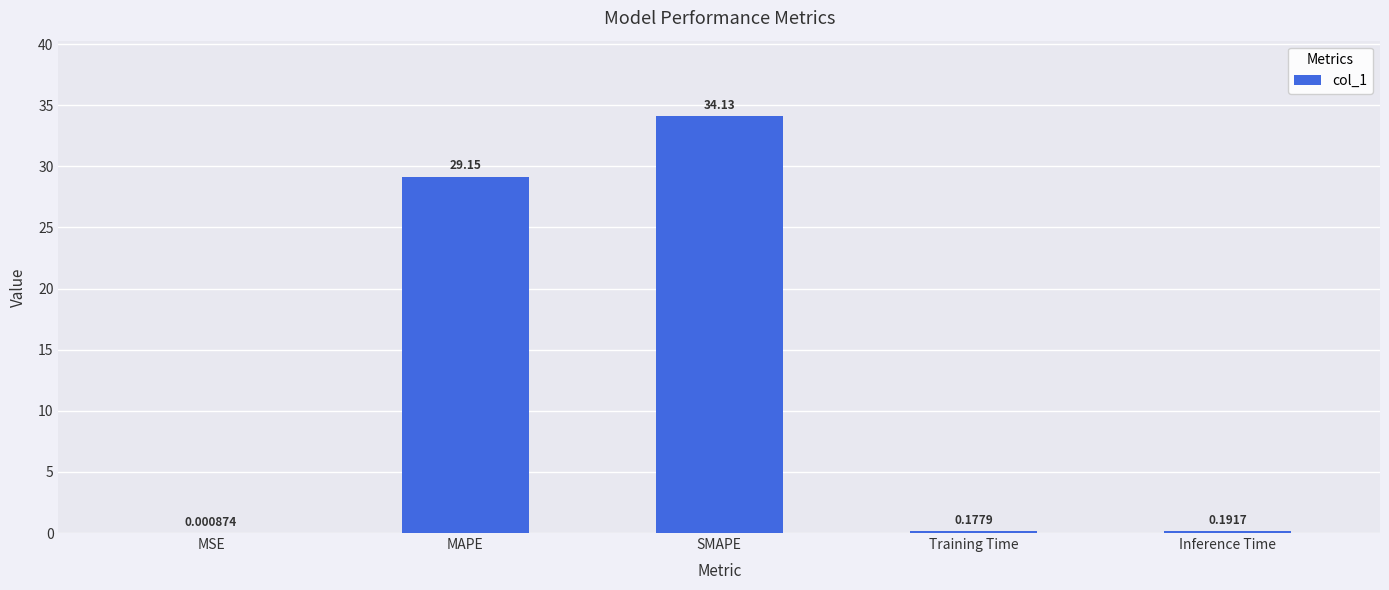

At which label is the value closest to 17?

MAPE